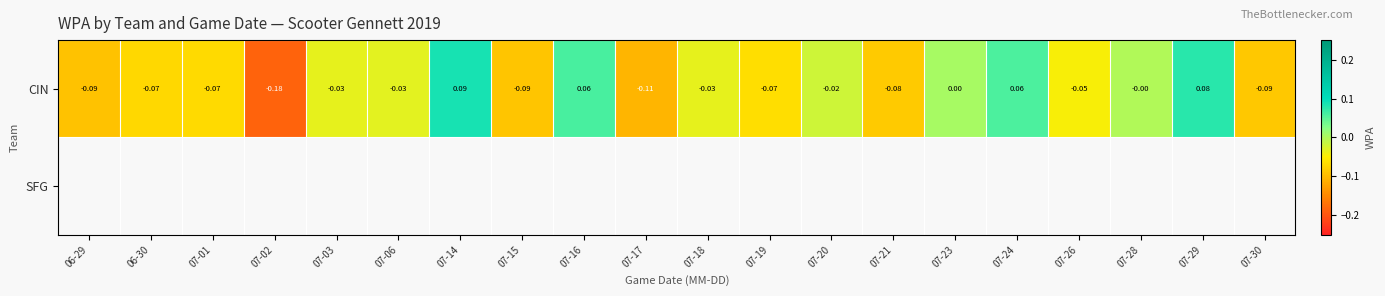

Is the value of SFG at 07-30 greater than the value of CIN at 06-30?

No